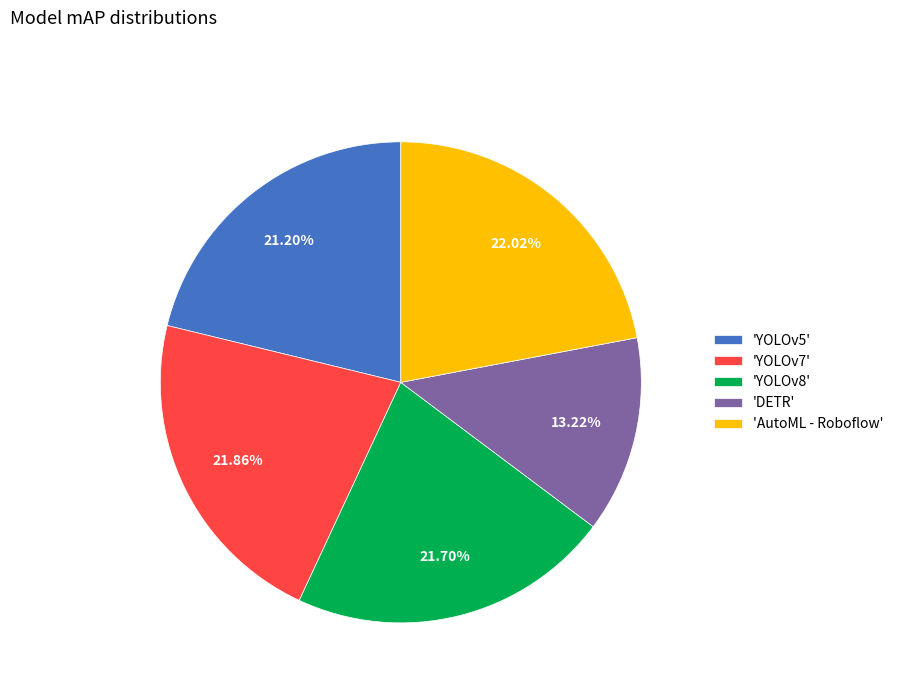

What is the smallest slice in the pie chart?

'DETR'